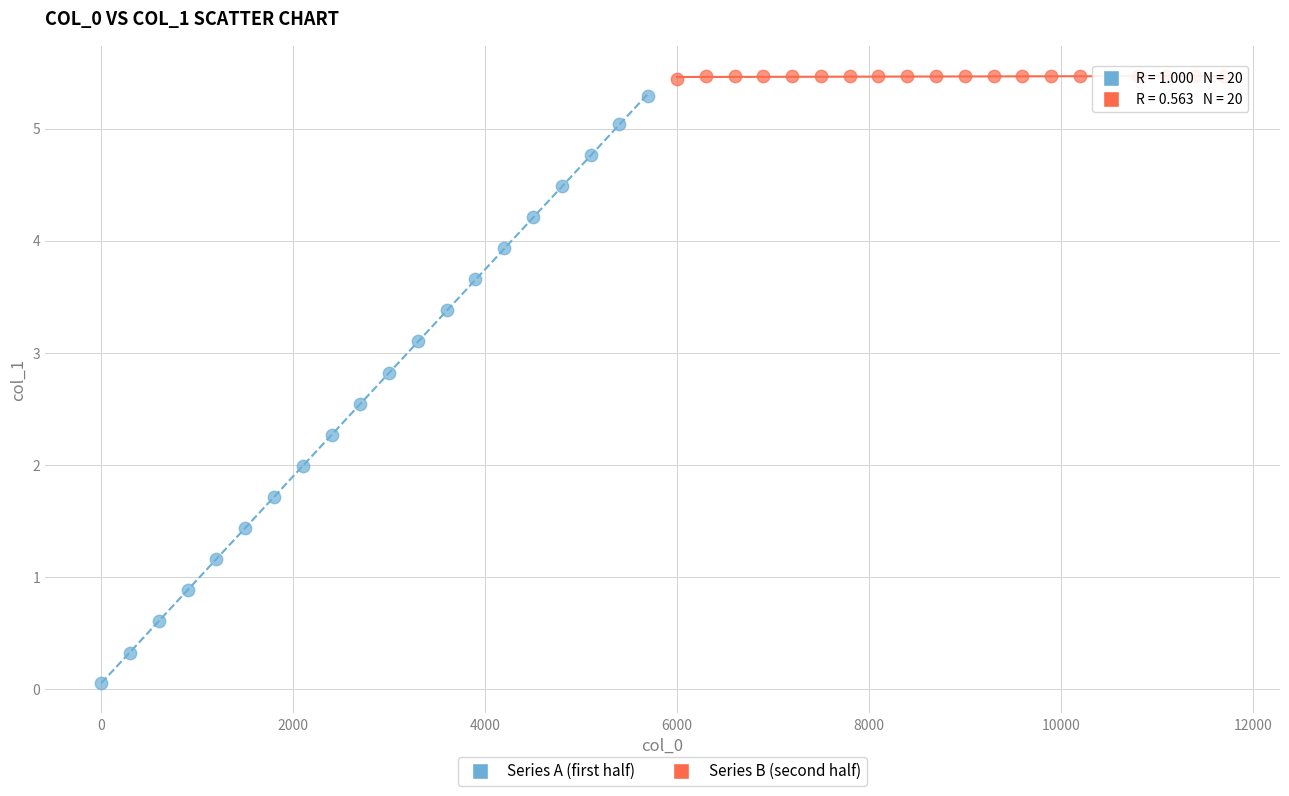

Which series contains the lowest Y value?

Series A (first half)